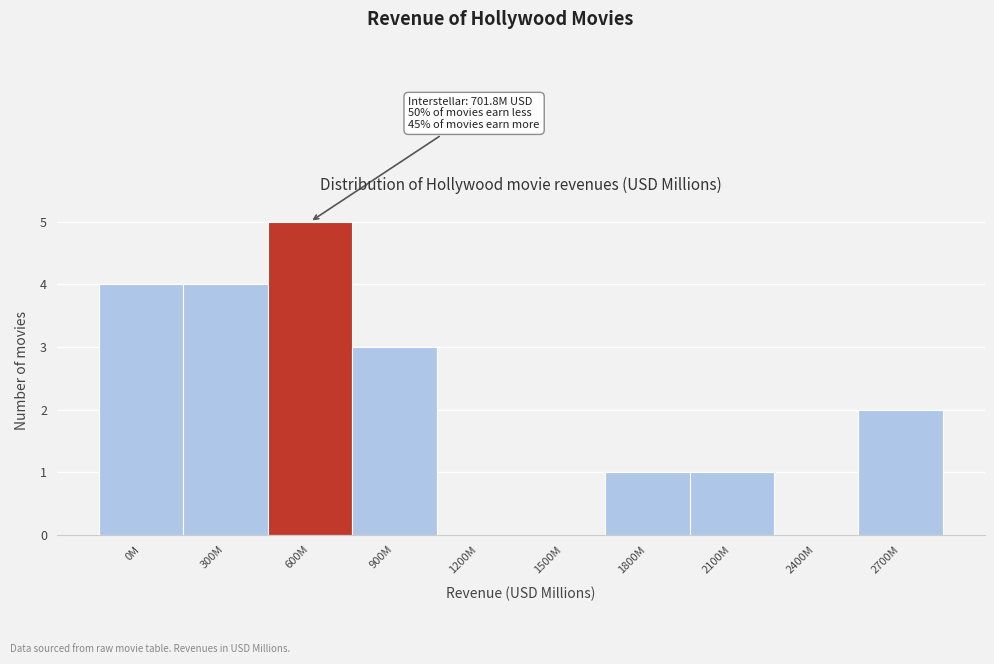

Reading right to left, what are all the values shown in this chart?

2700M=2	2400M=0	2100M=1	1800M=1	1500M=0	1200M=0	900M=3	600M=5	300M=4	0M=4